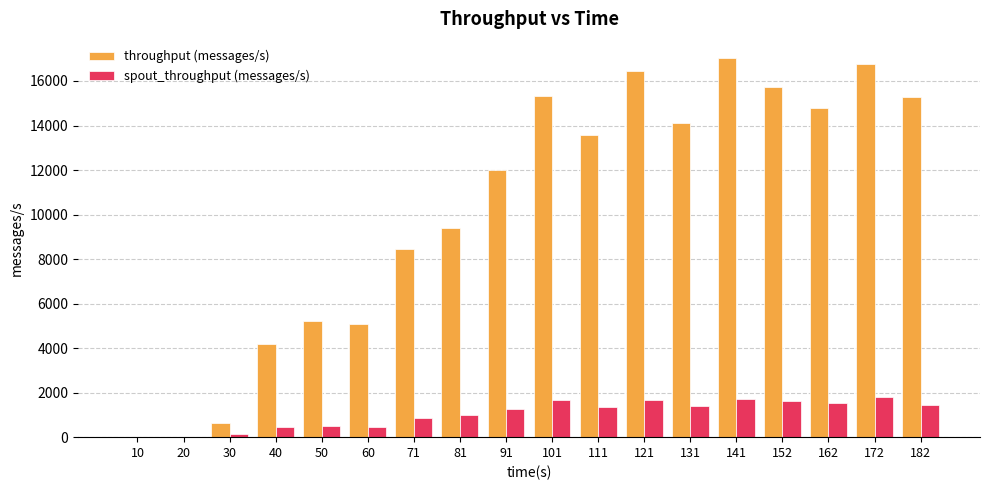

What is the sum of all throughput (messages/s) values?

184080